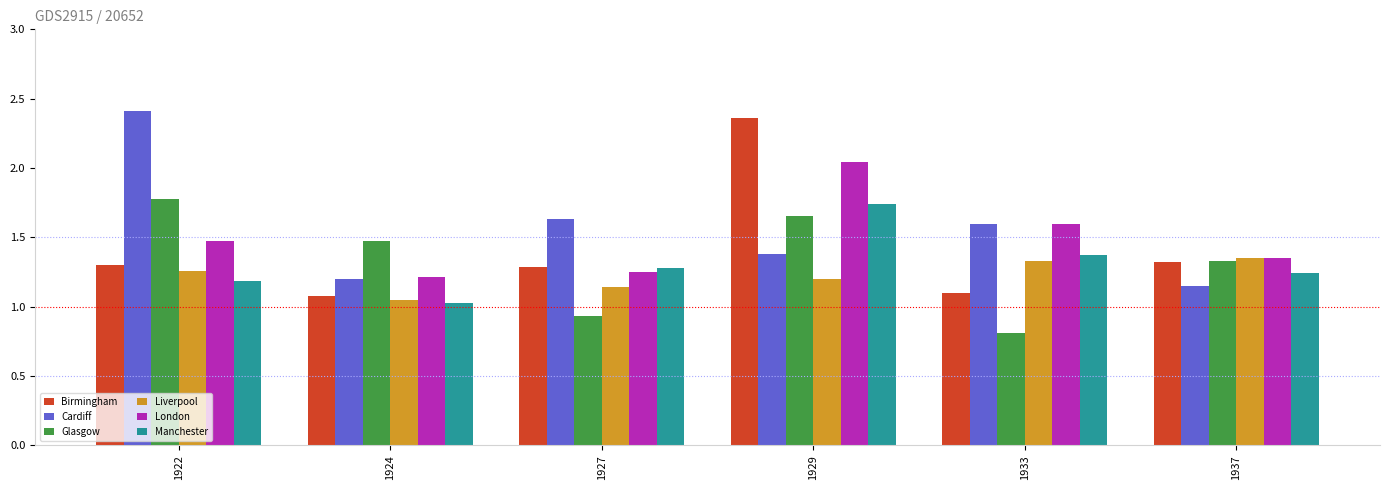

What are all the series names shown in the legend?

Birmingham, Cardiff, Glasgow, Liverpool, London, Manchester